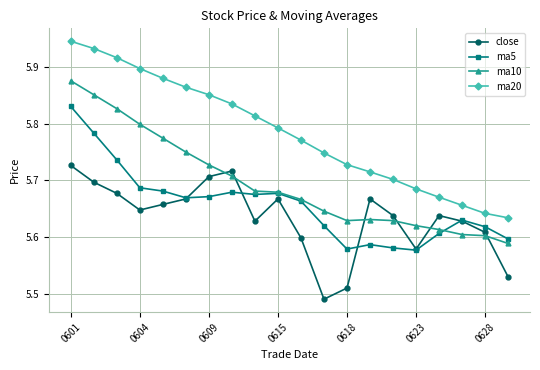

True or false: ma5 has more than 1 points higher than both neighbors.

True